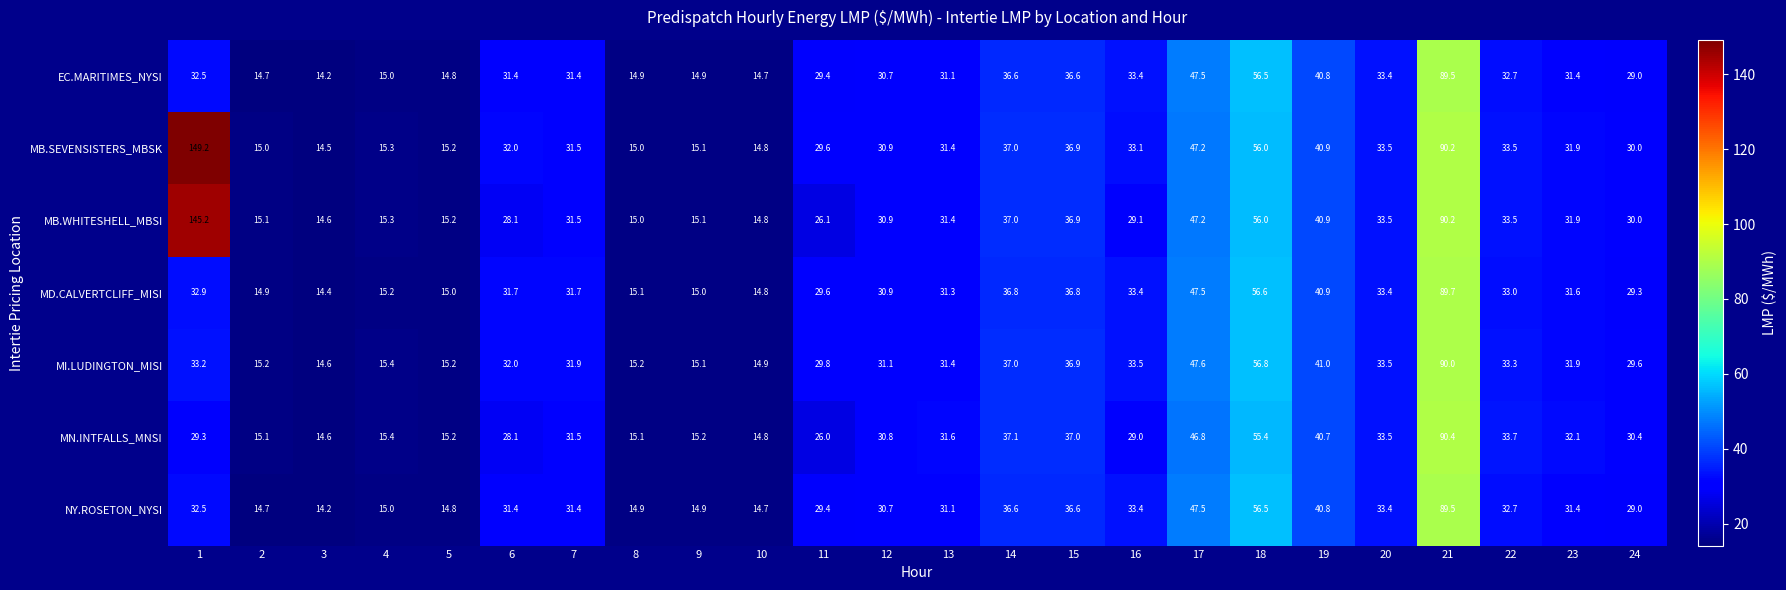

At which label is EC.MARITIMES_NYSI closest to 51?

17